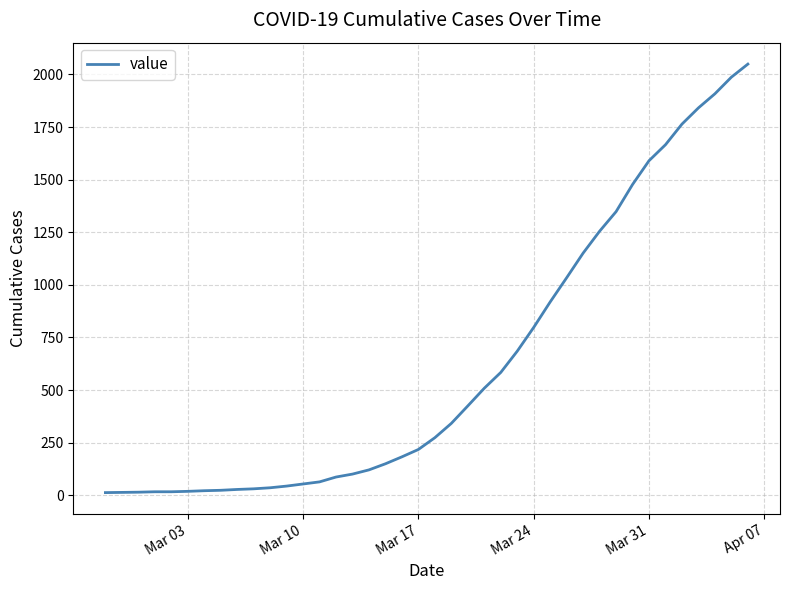

What is the difference between the maximum and minimum values?

2036